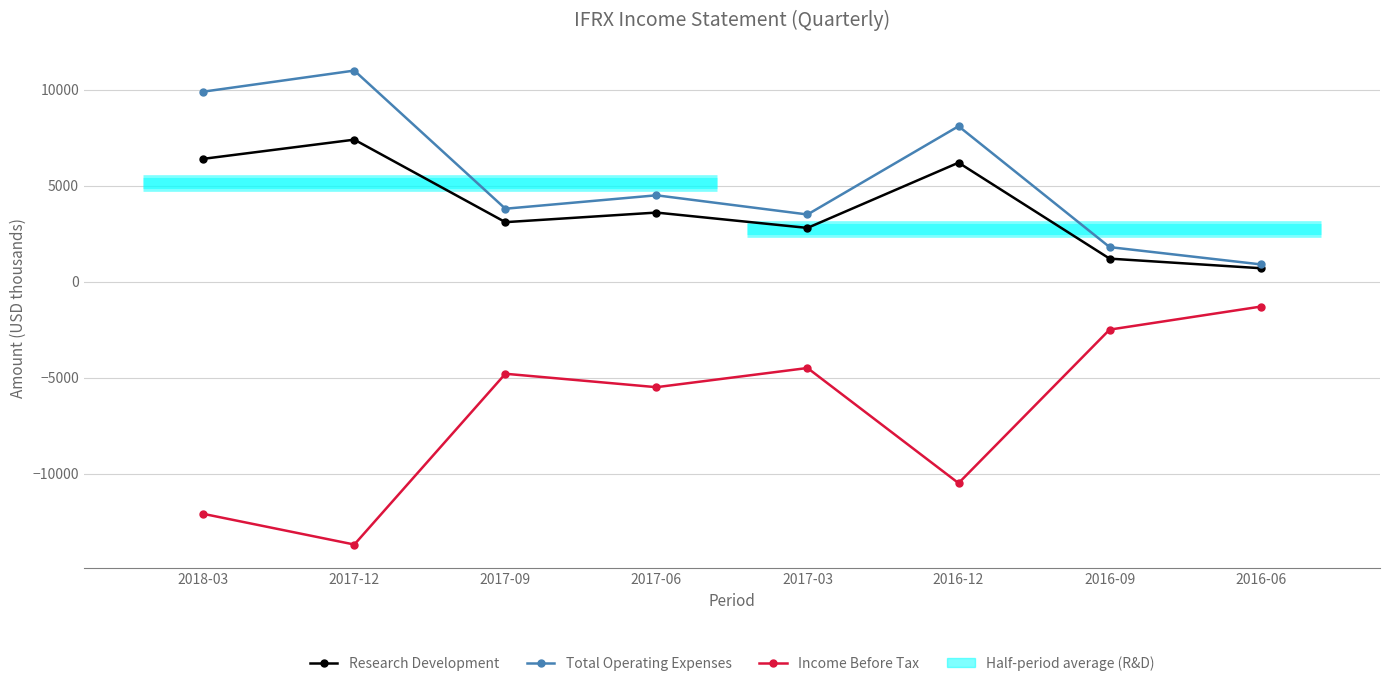

What is the approximate value of Income Before Tax at 2017-03, to the nearest 50?

-4500